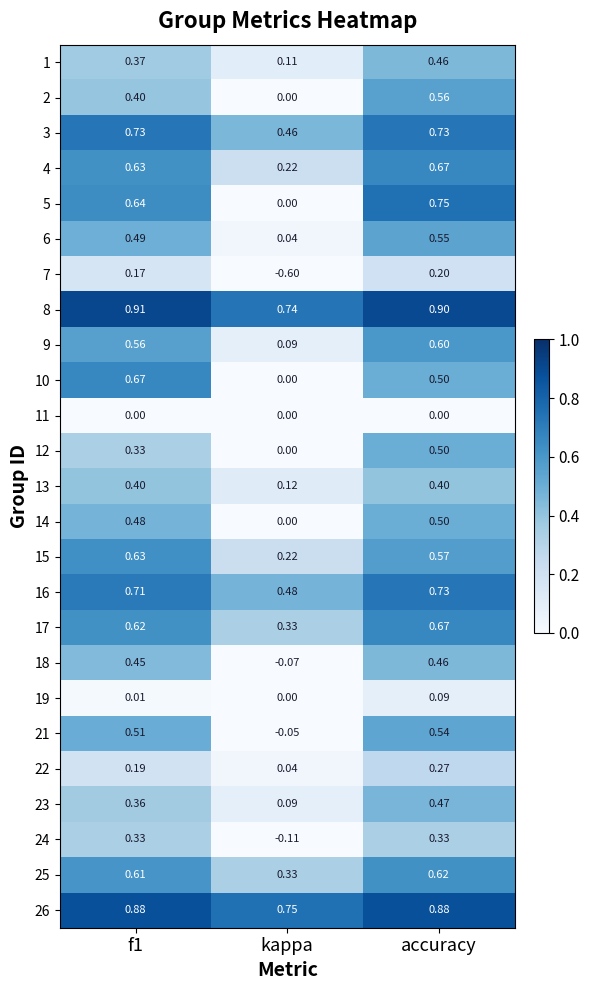

At which category is the sum across all series the highest?

accuracy